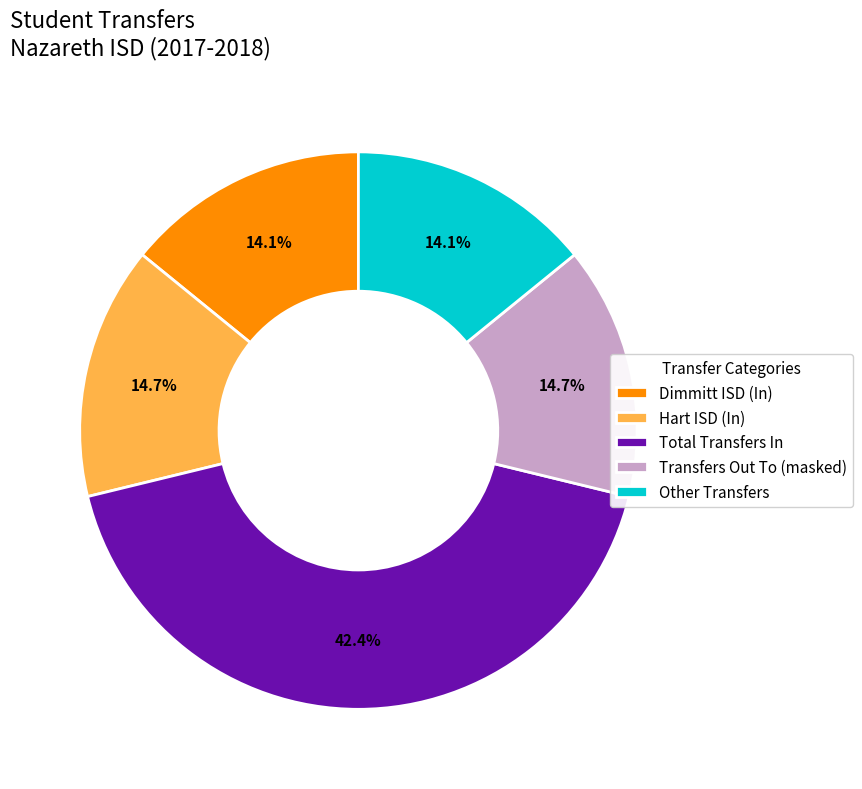

Count the number of slices in the pie.

5